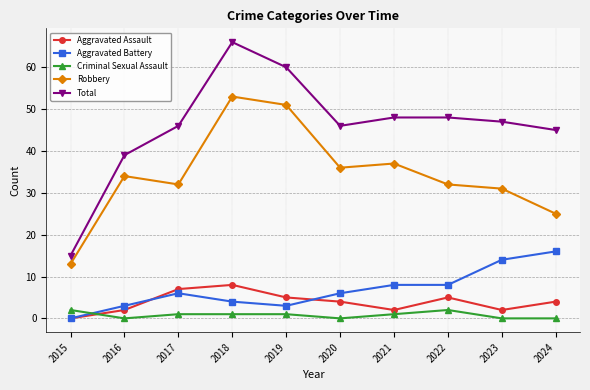

How many lines are shown in the chart?

5